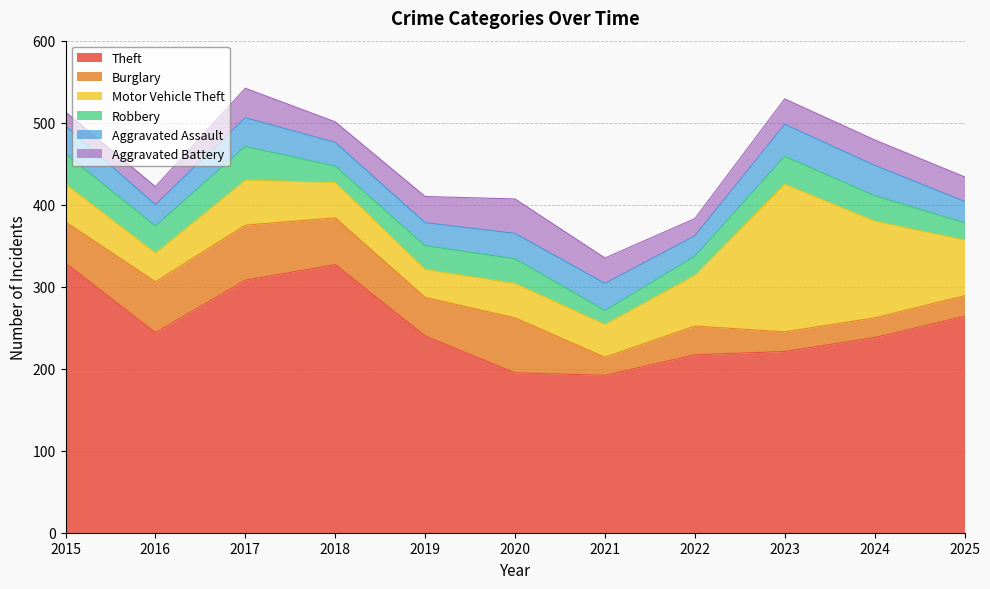

At which label does Aggravated Battery first exceed 31?

2017